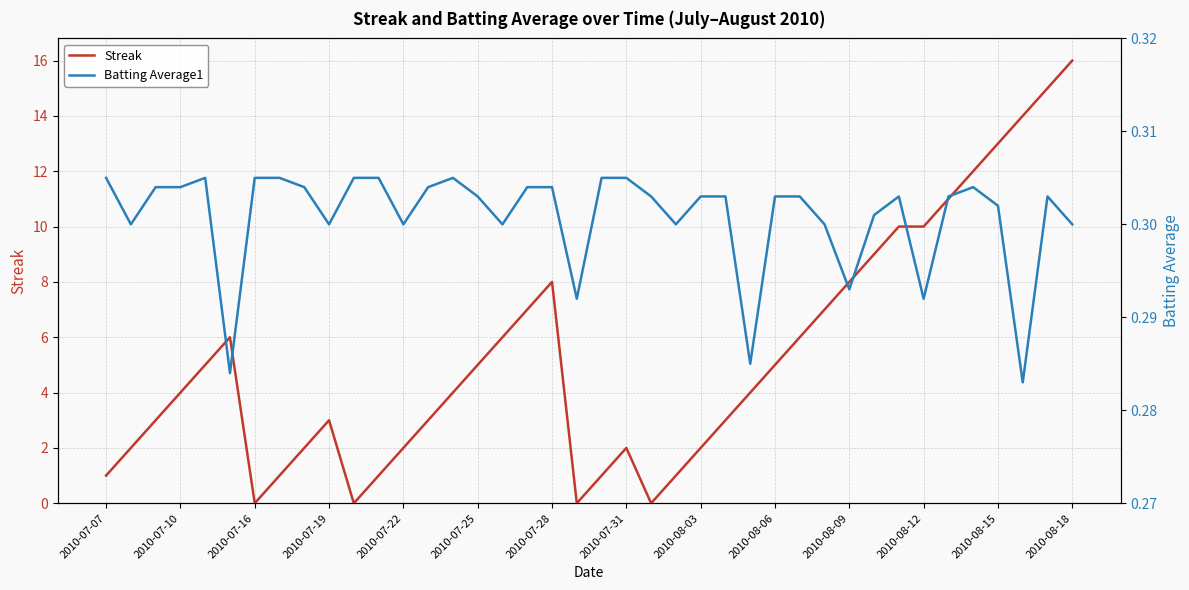

Is it true that Streak equals 13 at 2010-08-15?

True